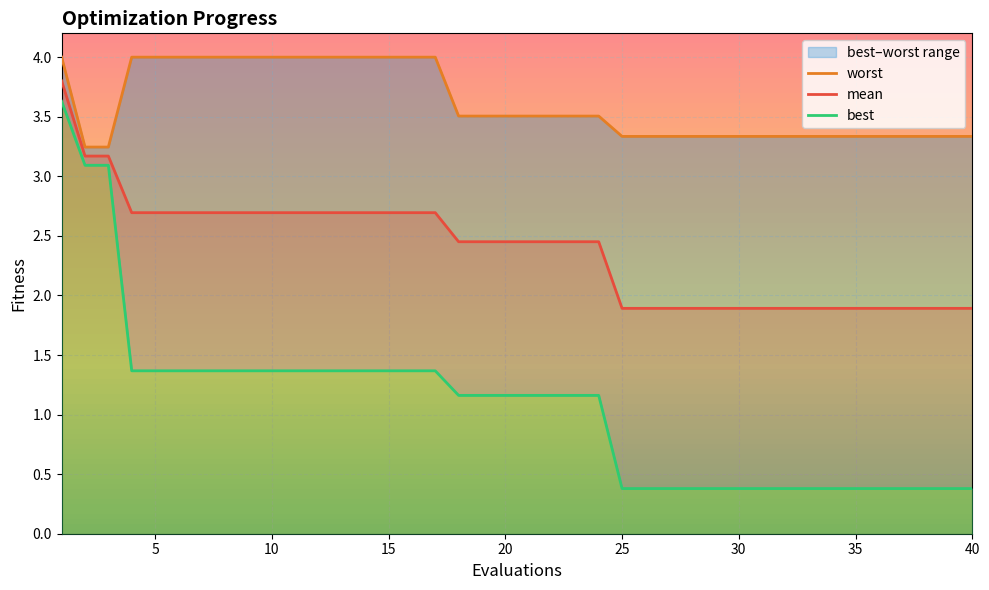

What is the sum of the worst values at 37 and 1?

7.3